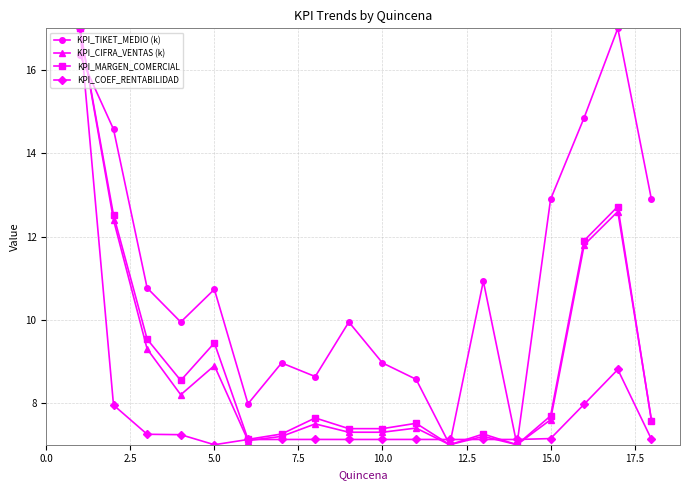

What is the sum of all KPI_TIKET_MEDIO (k) values?

198.0